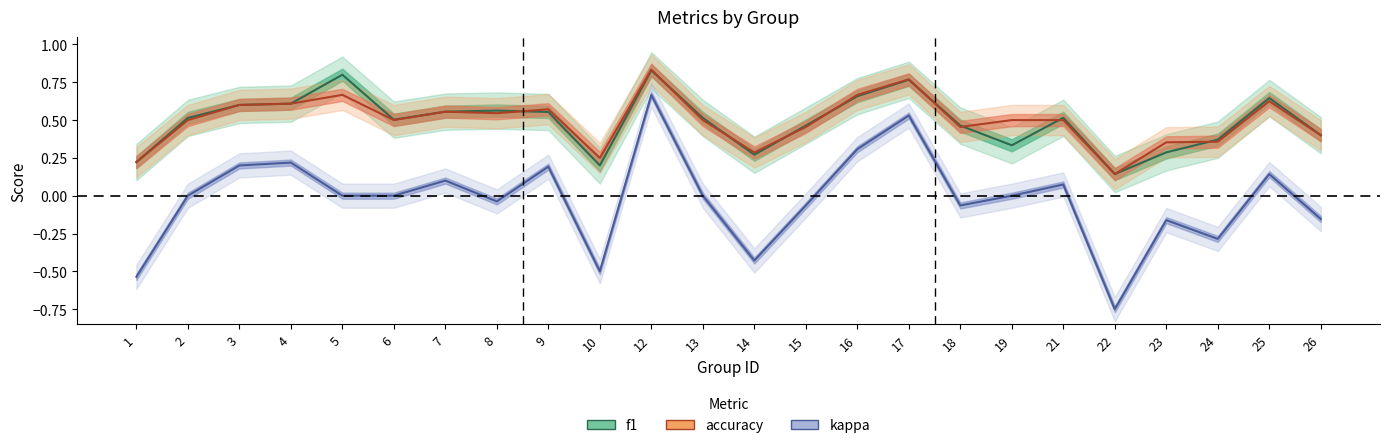

Reading right to left, extract all data points from this chart.

f1: 26=0.4	25=0.6	24=0.4	23=0.3	22=0.1	21=0.5	19=0.3	18=0.5	17=0.8	16=0.7	15=0.5	14=0.3	13=0.5	12=0.8	10=0.2	9=0.6	8=0.6	7=0.6	6=0.5	5=0.8	4=0.6	3=0.6	2=0.5	1=0.2
accuracy: 26=0.4	25=0.6	24=0.4	23=0.4	22=0.1	21=0.5	19=0.5	18=0.5	17=0.8	16=0.7	15=0.5	14=0.3	13=0.5	12=0.8	10=0.2	9=0.6	8=0.5	7=0.6	6=0.5	5=0.7	4=0.6	3=0.6	2=0.5	1=0.2
kappa: 26=-0.2	25=0.1	24=-0.3	23=-0.2	22=-0.8	21=0.1	19=0.0	18=-0.1	17=0.5	16=0.3	15=-0.1	14=-0.4	13=0.0	12=0.7	10=-0.5	9=0.2	8=-0.0	7=0.1	6=0.0	5=0.0	4=0.2	3=0.2	2=0.0	1=-0.5